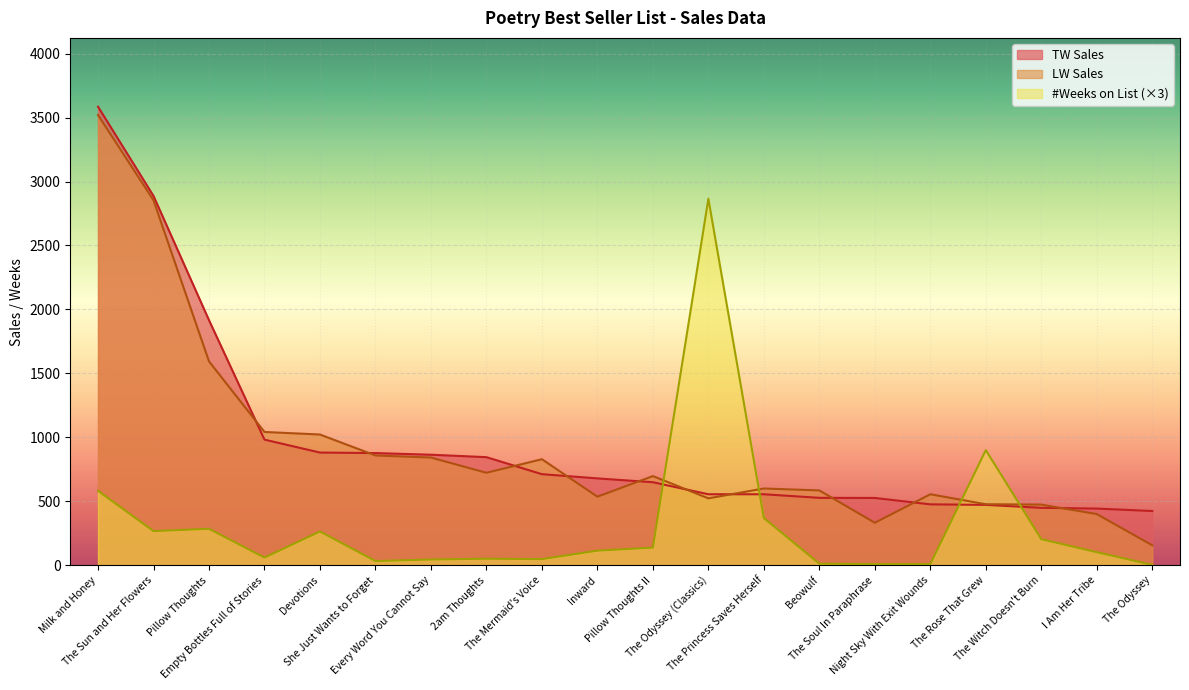

At which label does #Weeks on List first exceed 114?

Milk and Honey